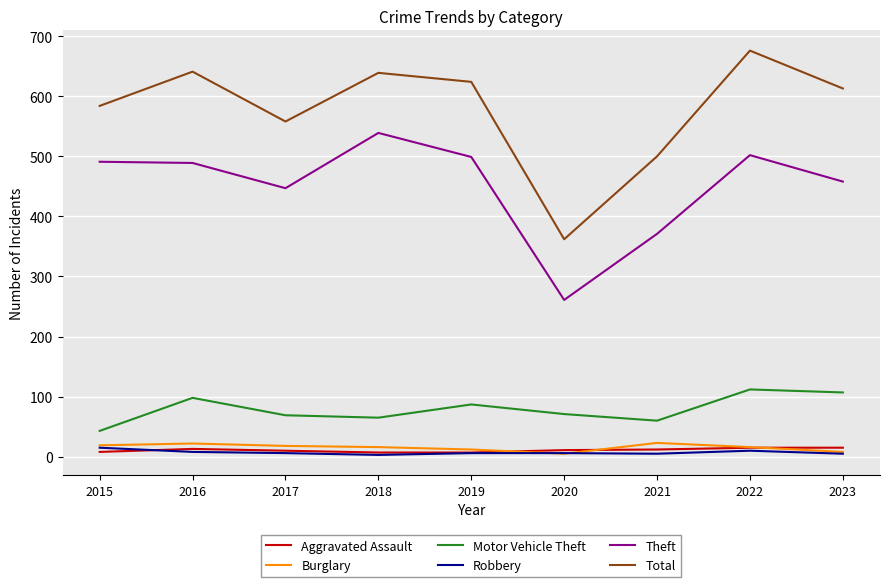

What is the sum of all Theft values?

4057